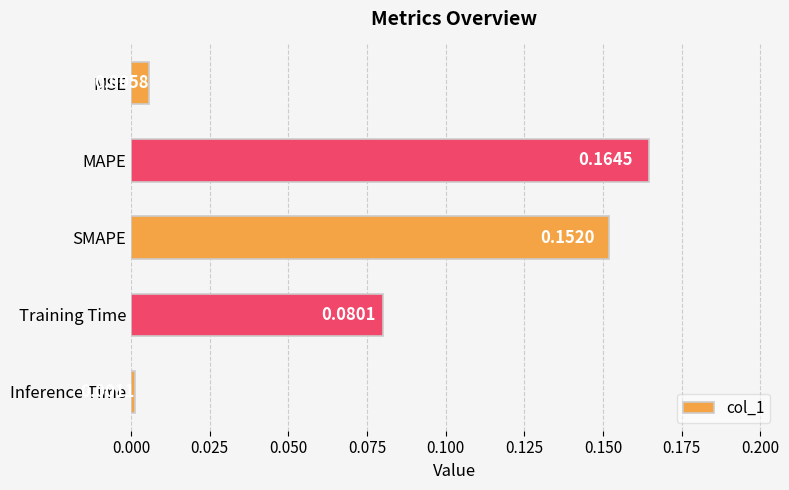

Which category has the highest value across all series?

MAPE